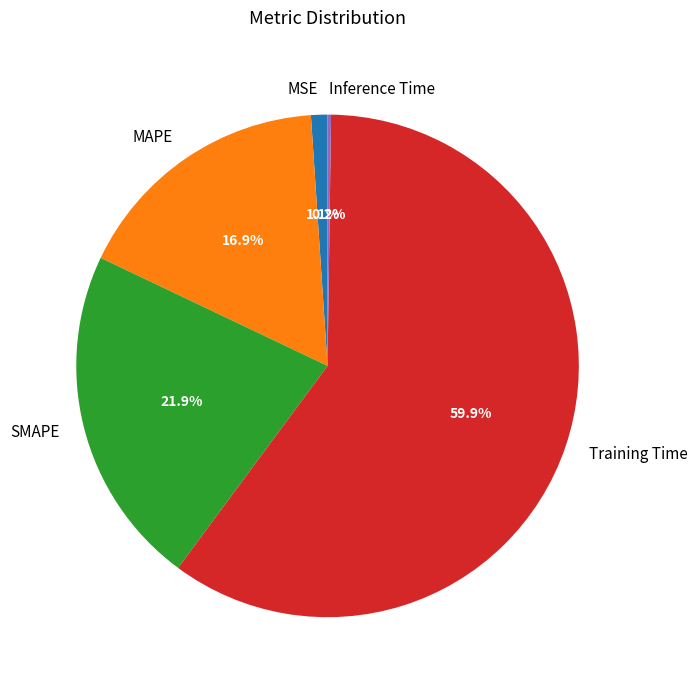

What is the ratio of the value at SMAPE to the value at Training Time?

0.4